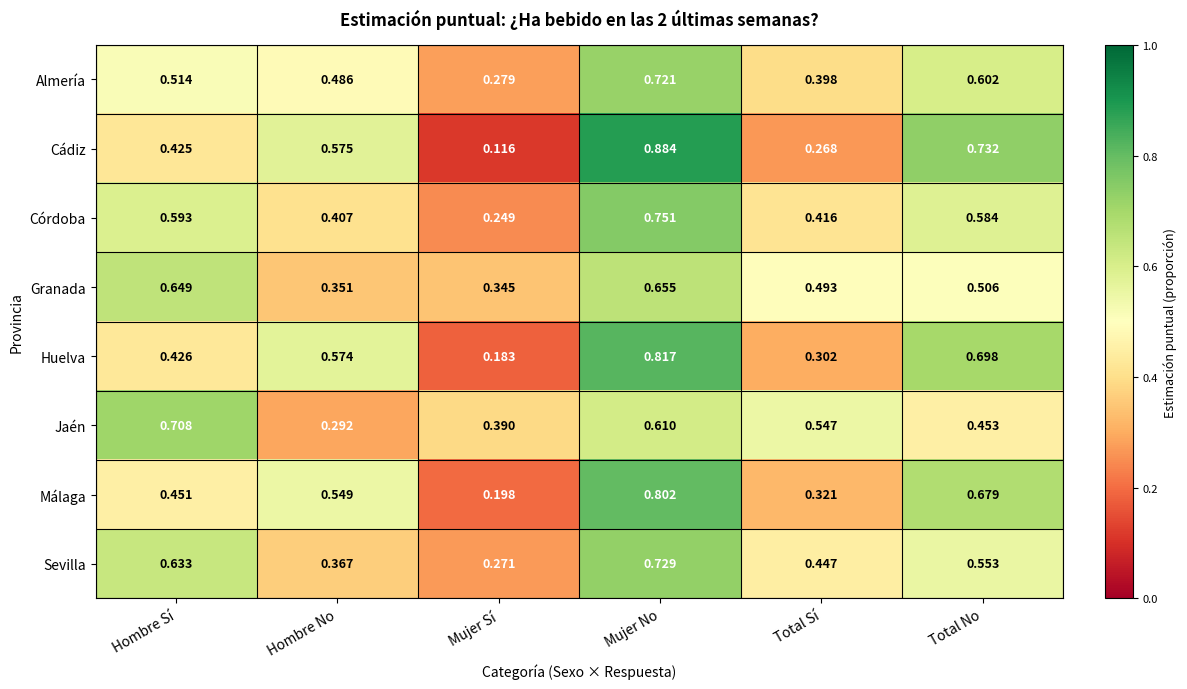

Which series has the largest range (max minus min)?

Cádiz